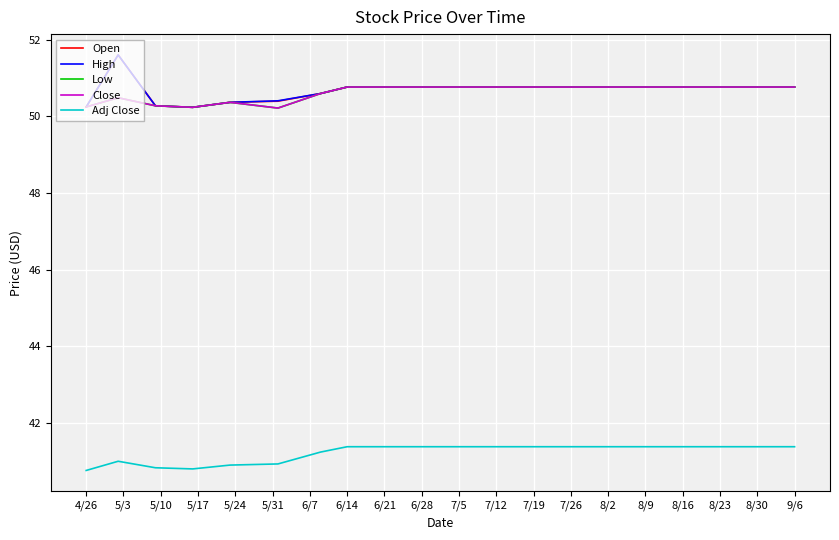

True or false: Open and Adj Close cross at least once.

False